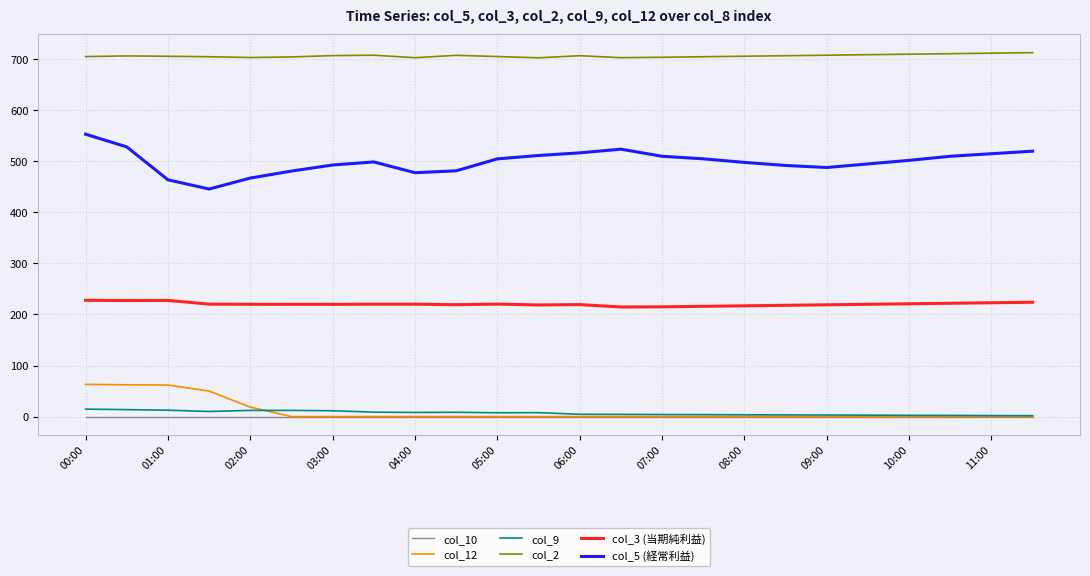

True or false: col_5 (経常利益) and col_2 intersect in this chart.

False